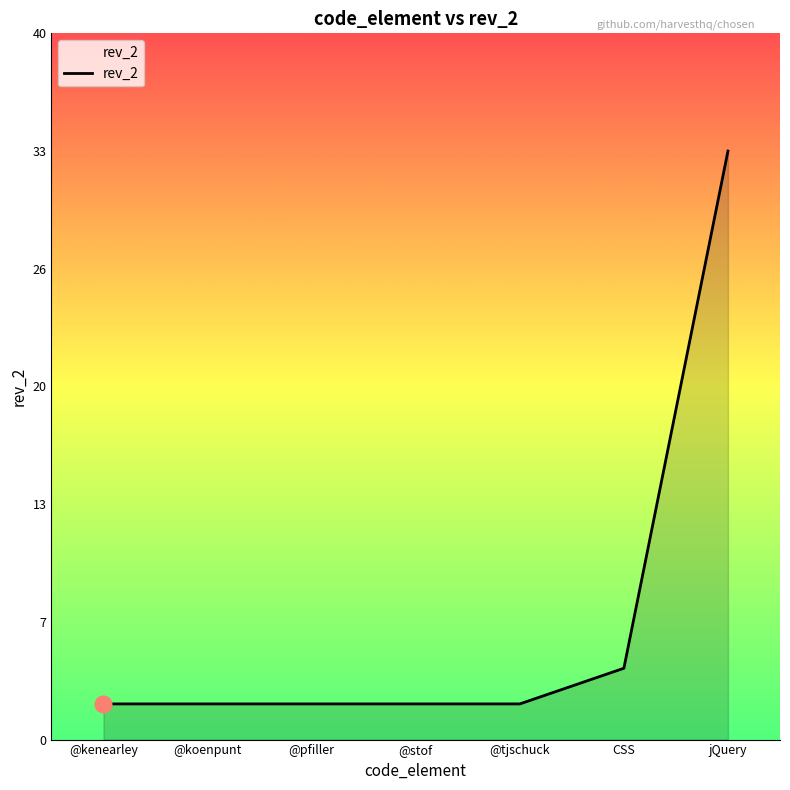

What is the average value?

7